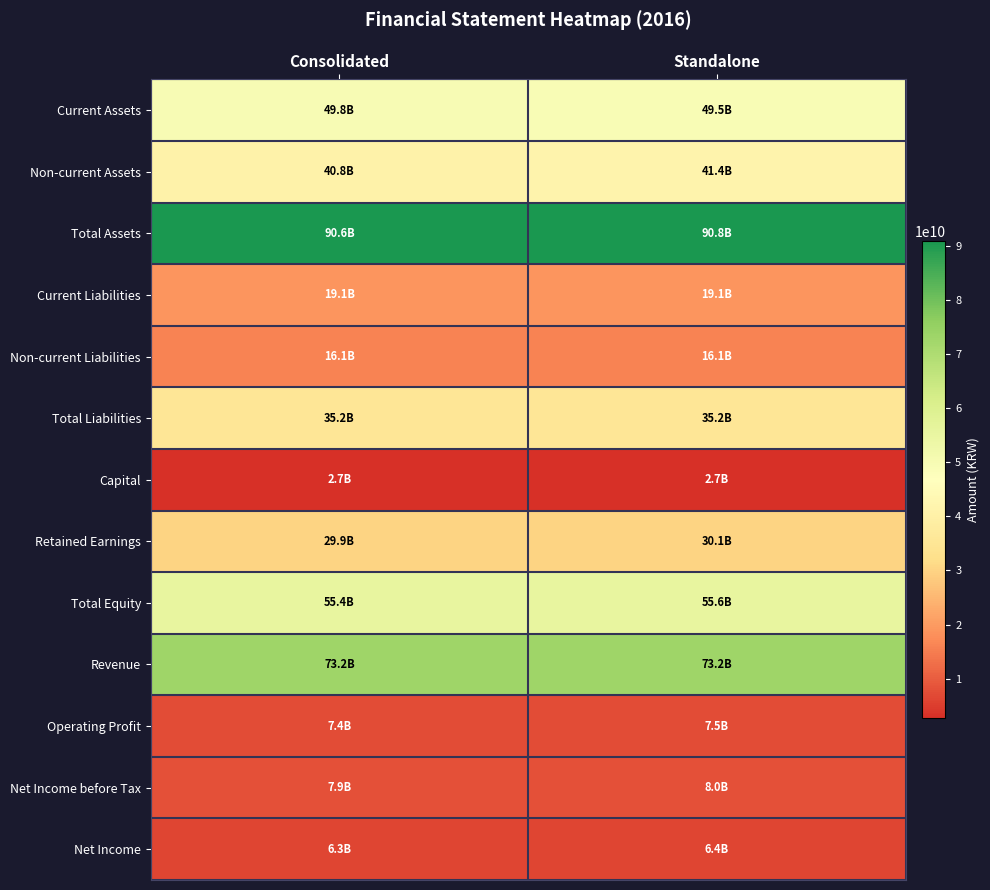

Reading left to right, what are all the values shown in this chart?

Current Assets: Consolidated=49818438361	Standalone=49456029340
Non-current Assets: Consolidated=40800640803	Standalone=41350514005
Total Assets: Consolidated=90619079164	Standalone=90806543345
Current Liabilities: Consolidated=19095652523	Standalone=19096648763
Non-current Liabilities: Consolidated=16087093036	Standalone=16087093036
Total Liabilities: Consolidated=35182745559	Standalone=35183741799
Capital: Consolidated=2715431500	Standalone=2715431500
Retained Earnings: Consolidated=29909458630	Standalone=30069762911
Total Equity: Consolidated=55436333605	Standalone=55622801546
Revenue: Consolidated=73175922314	Standalone=73175922314
Operating Profit: Consolidated=7359772090	Standalone=7483844410
Net Income before Tax: Consolidated=7939178289	Standalone=8039109957
Net Income: Consolidated=6347688270	Standalone=6447619938